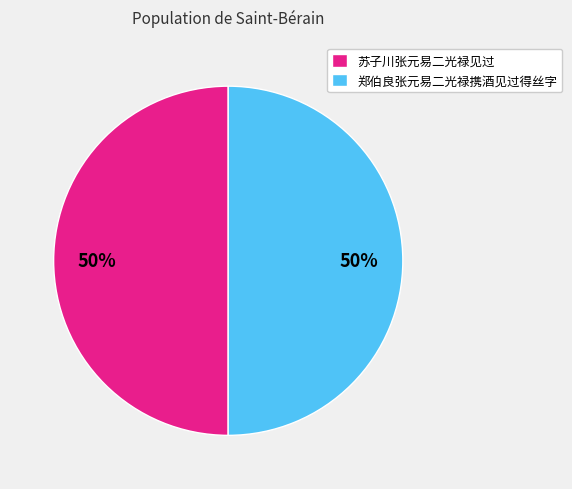

True or false: 郑伯良张元易二光禄携酒见过得丝字 accounts for 59% of the total.

False